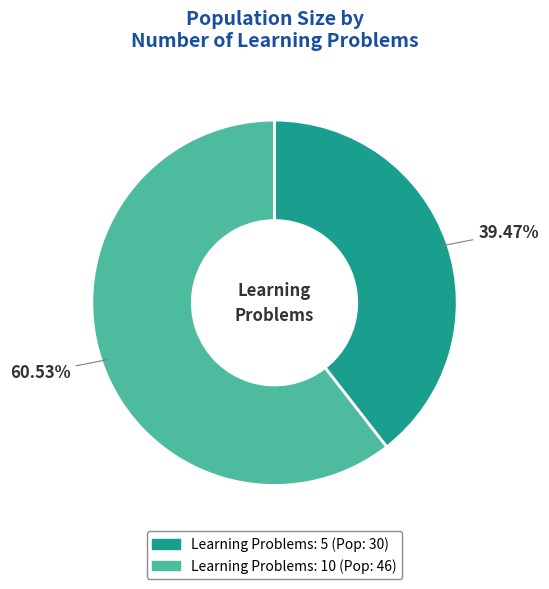

How many segments does this pie chart have?

2